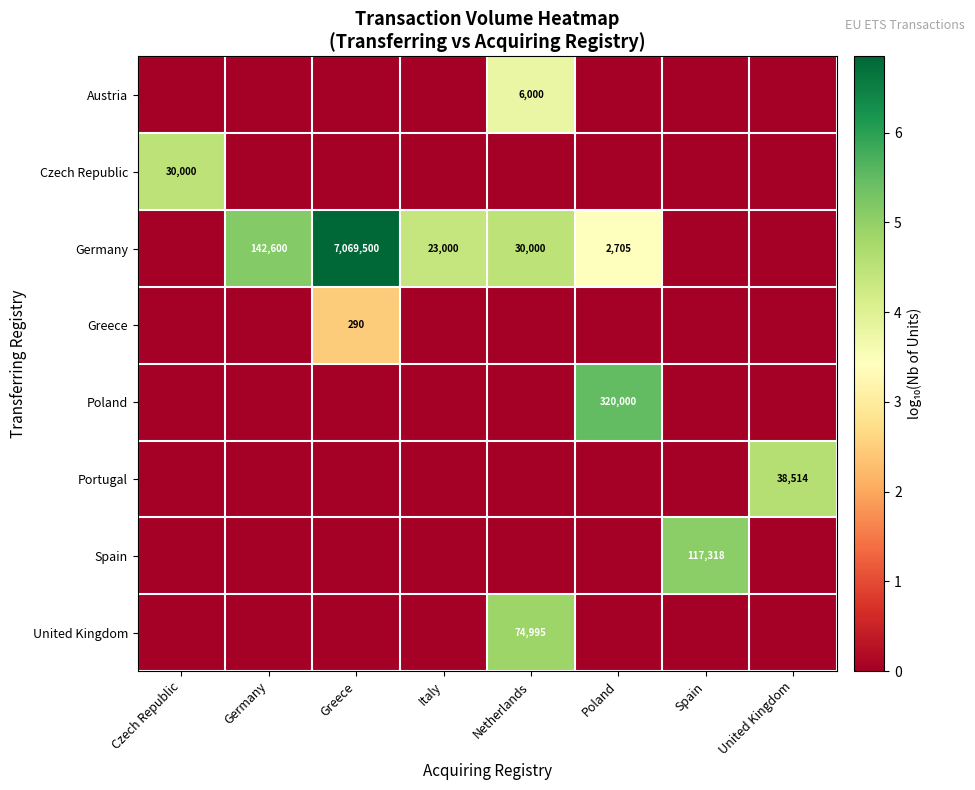

Reading left to right, what are all the values shown in this chart?

row_0: Czech Republic=0.0	Germany=0.0	Greece=0.0	Italy=0.0	Netherlands=3.8	Poland=0.0	Spain=0.0	United Kingdom=0.0
row_1: Czech Republic=4.5	Germany=0.0	Greece=0.0	Italy=0.0	Netherlands=0.0	Poland=0.0	Spain=0.0	United Kingdom=0.0
row_2: Czech Republic=0.0	Germany=5.2	Greece=6.8	Italy=4.4	Netherlands=4.5	Poland=3.4	Spain=0.0	United Kingdom=0.0
row_3: Czech Republic=0.0	Germany=0.0	Greece=2.5	Italy=0.0	Netherlands=0.0	Poland=0.0	Spain=0.0	United Kingdom=0.0
row_4: Czech Republic=0.0	Germany=0.0	Greece=0.0	Italy=0.0	Netherlands=0.0	Poland=5.5	Spain=0.0	United Kingdom=0.0
row_5: Czech Republic=0.0	Germany=0.0	Greece=0.0	Italy=0.0	Netherlands=0.0	Poland=0.0	Spain=0.0	United Kingdom=4.6
row_6: Czech Republic=0.0	Germany=0.0	Greece=0.0	Italy=0.0	Netherlands=0.0	Poland=0.0	Spain=5.1	United Kingdom=0.0
row_7: Czech Republic=0.0	Germany=0.0	Greece=0.0	Italy=0.0	Netherlands=4.9	Poland=0.0	Spain=0.0	United Kingdom=0.0